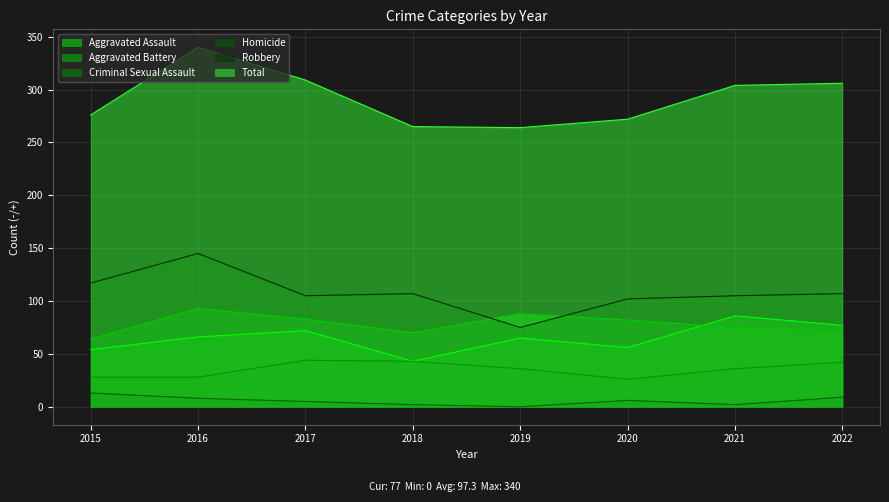

How many intersections are there between Robbery and Aggravated Battery?

2